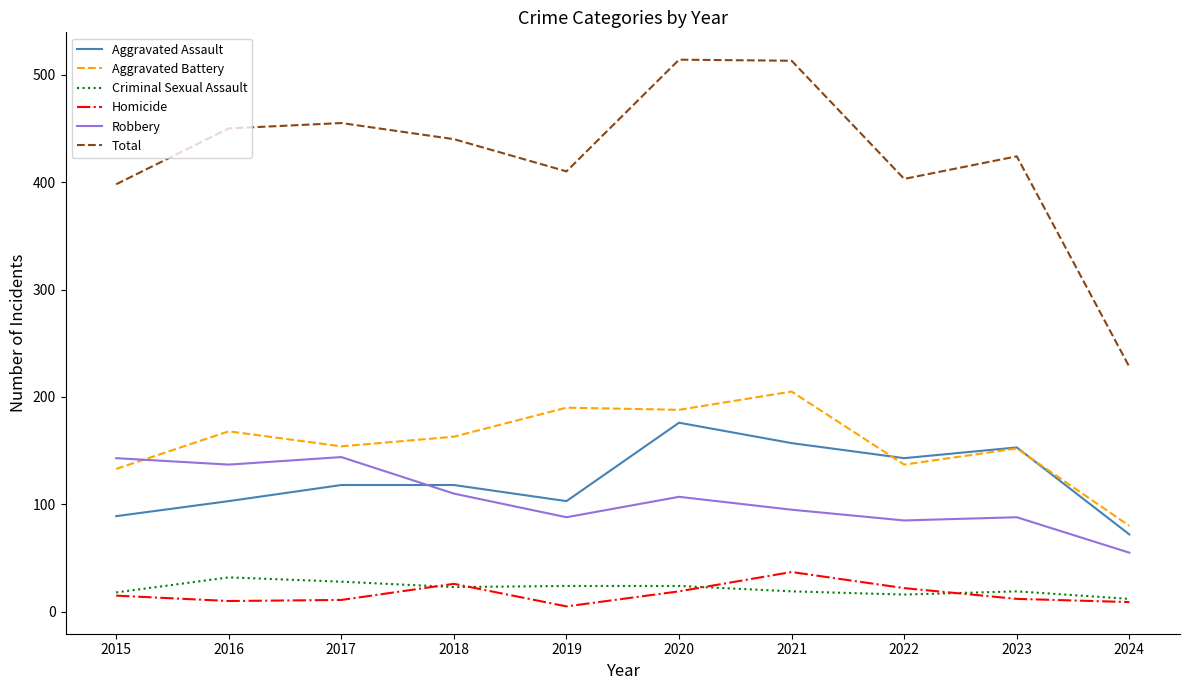

What is the total value across all series at 2023?

848